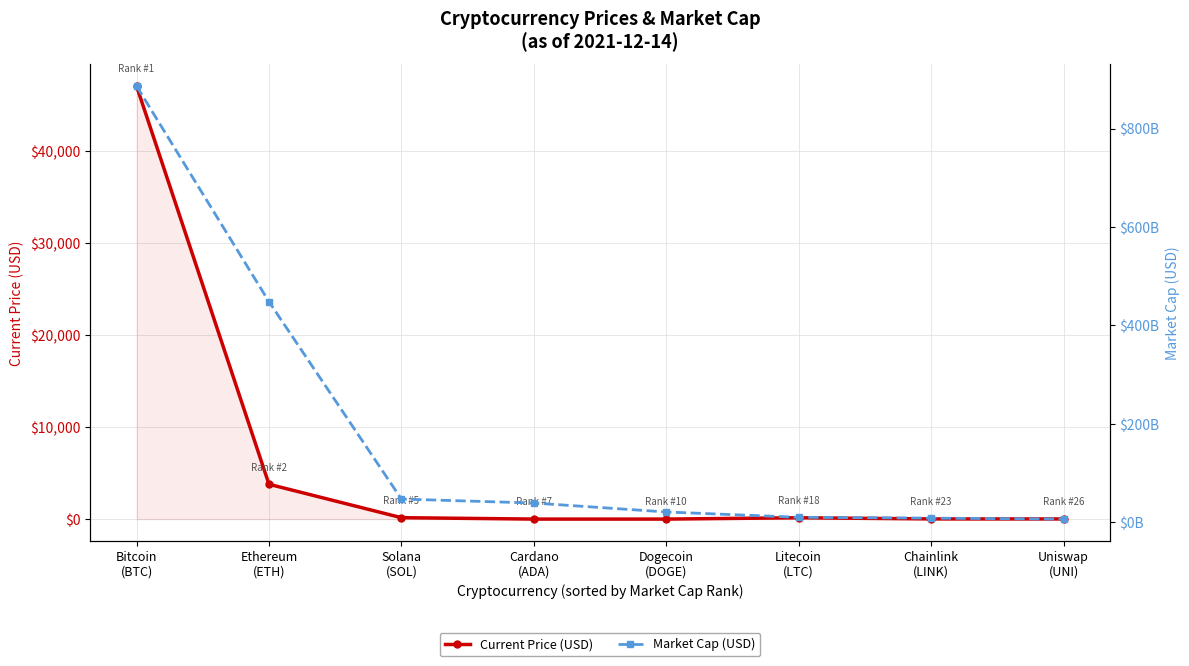

How many lines are shown in the chart?

2